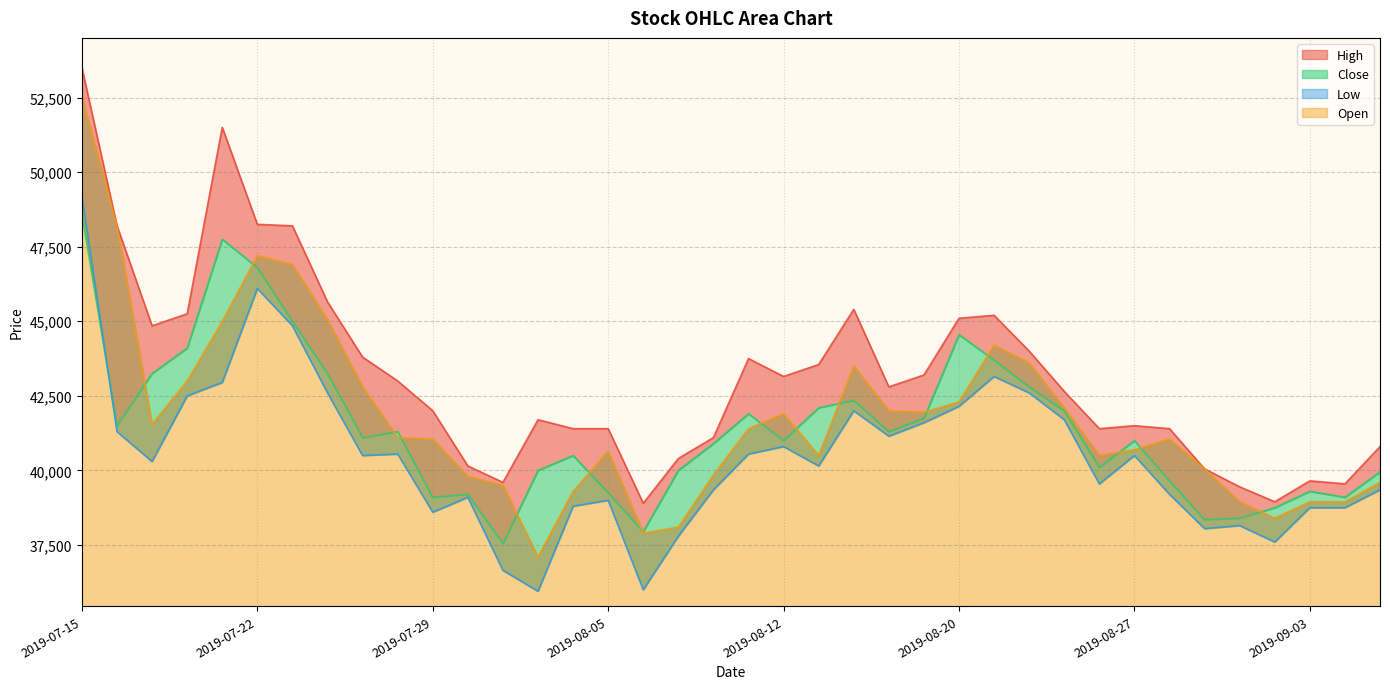

True or false: High and Close cross at least once.

False